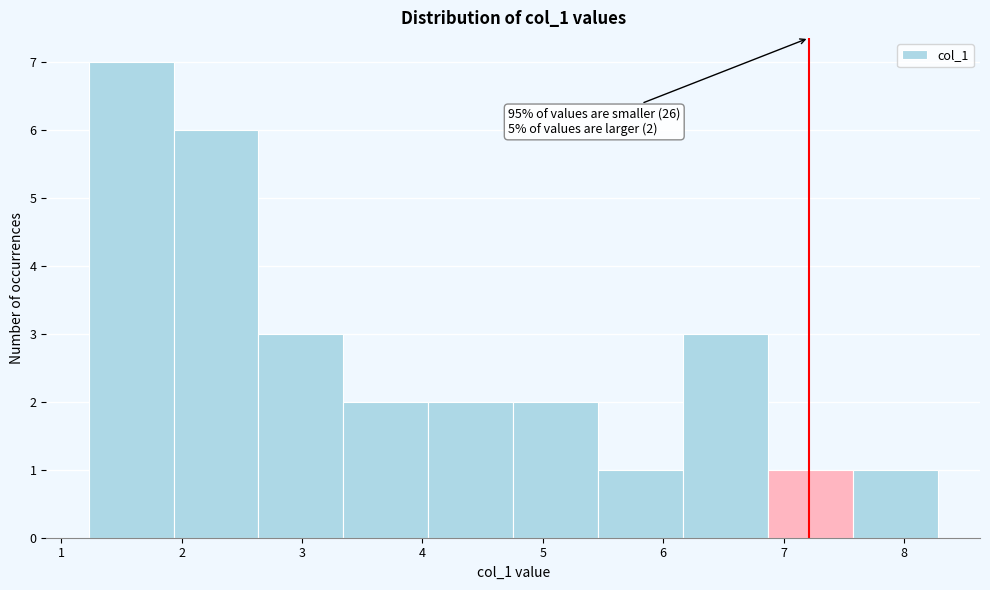

Over which range of the x-axis is the bar tallest?

1.2 to 1.9